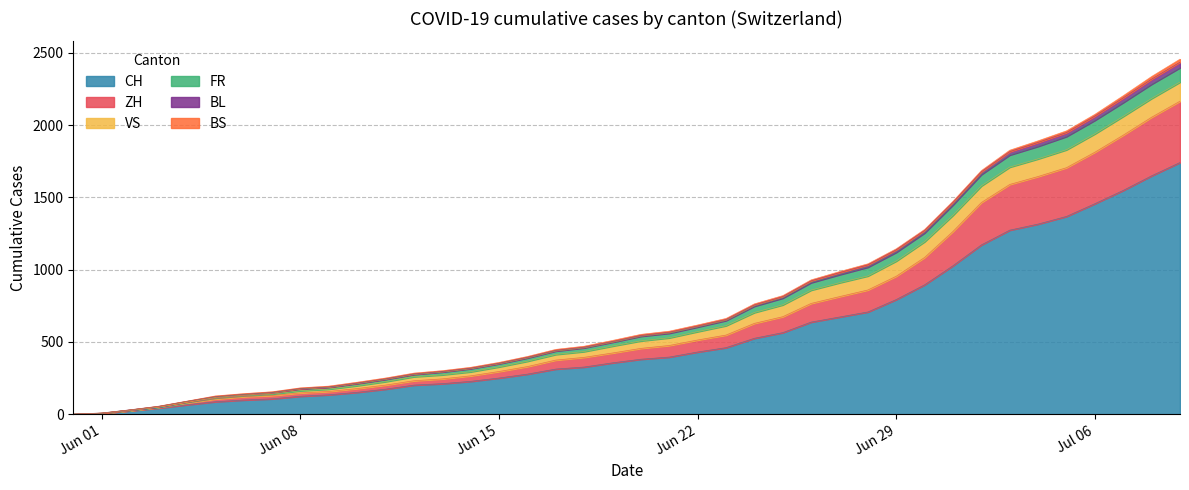

Does the chart have visible grid lines?

Yes